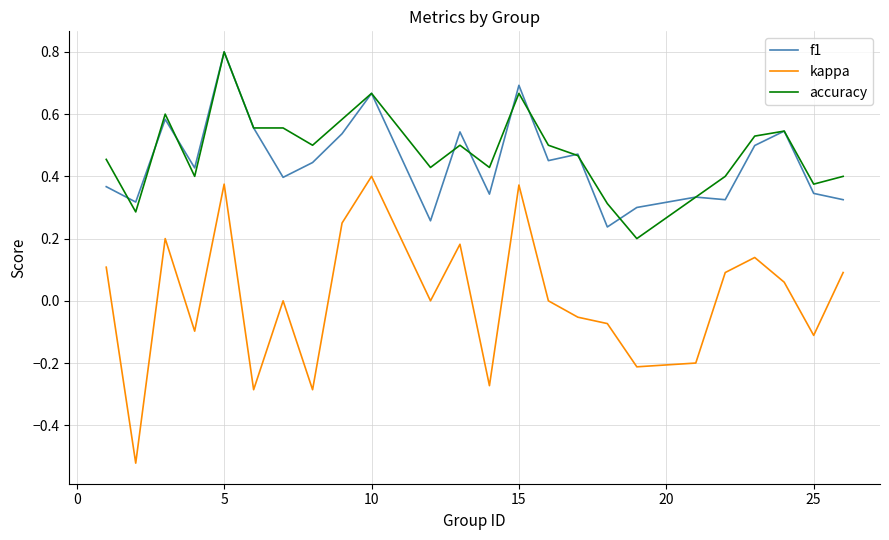

Which series has the widest spread of values?

kappa